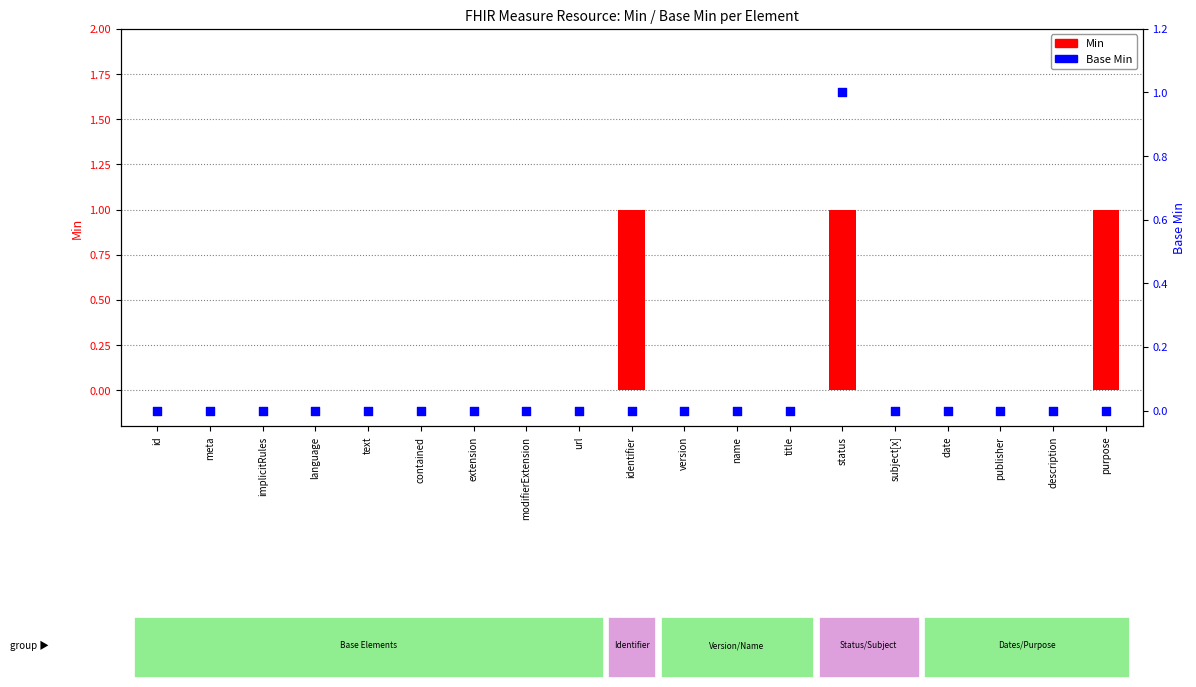

At how many categories does at least one series exceed 0?

3